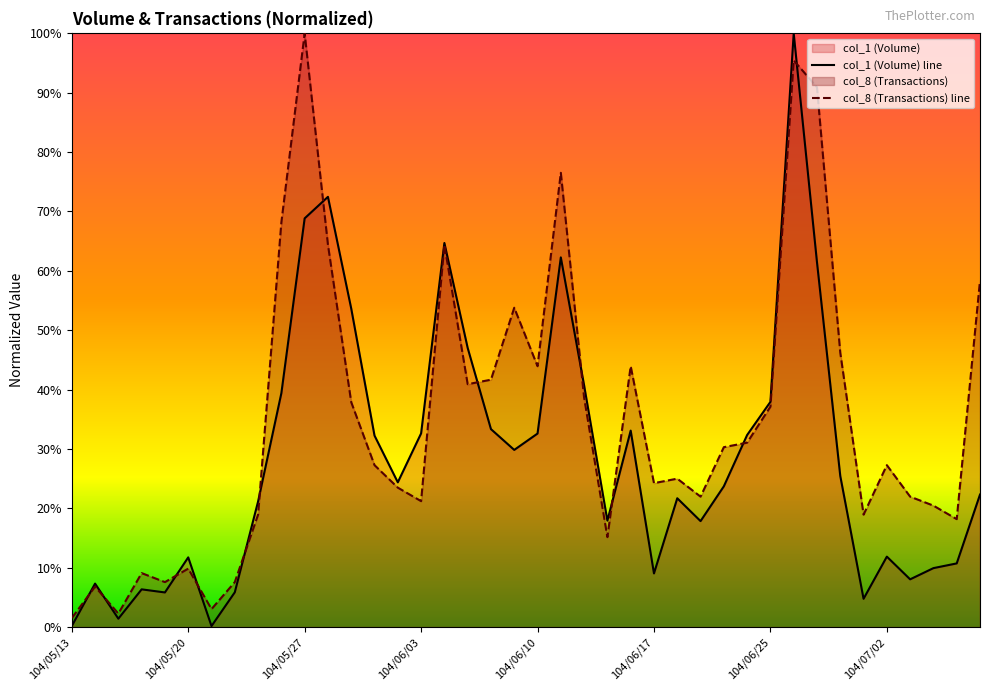

How many distinct data groups are displayed?

2